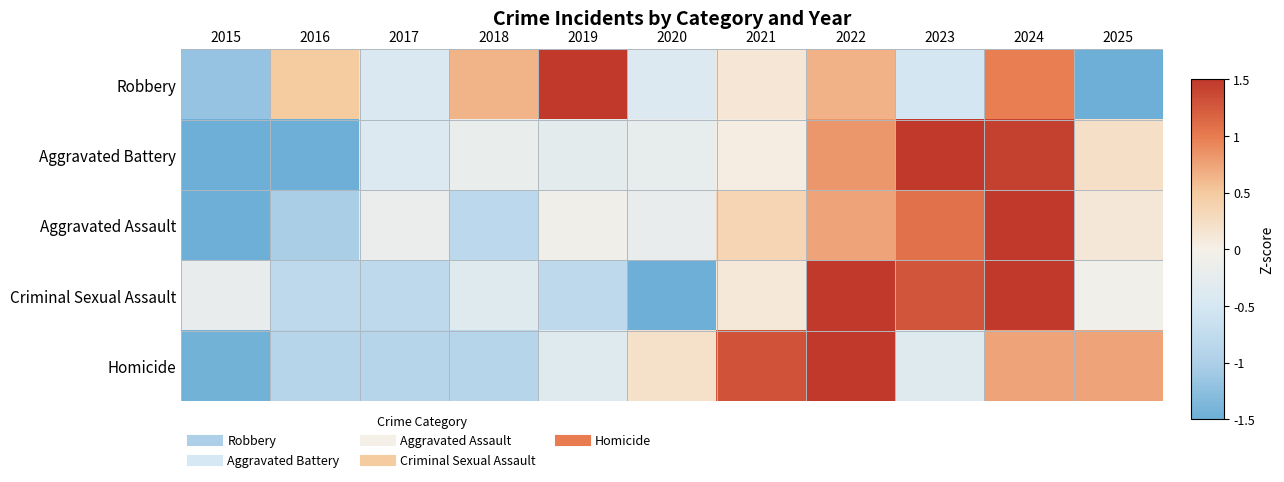

Which series changed the most between 2024 and 2025?

Robbery